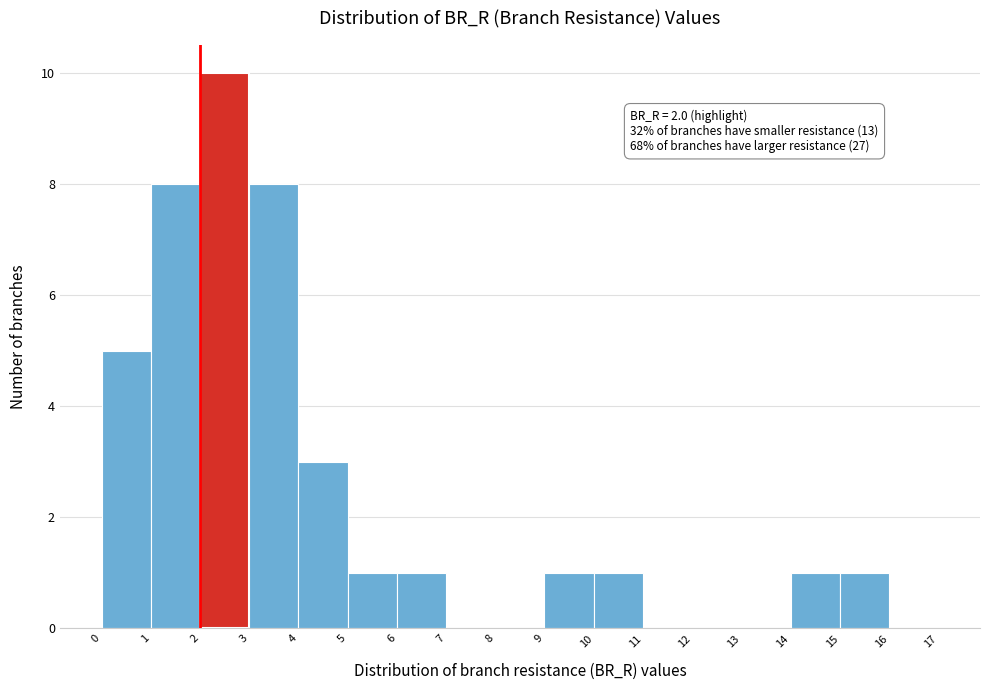

Over which range of the x-axis is the bar tallest?

2 to 3